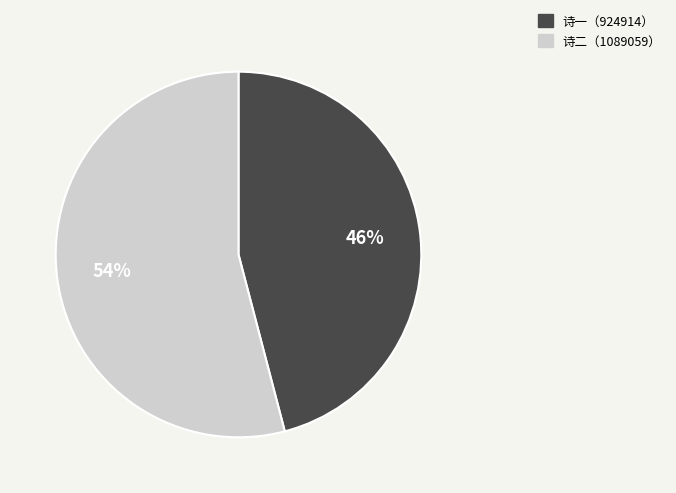

To the nearest percent, what is the difference between the largest and smallest slice percentages?

8%